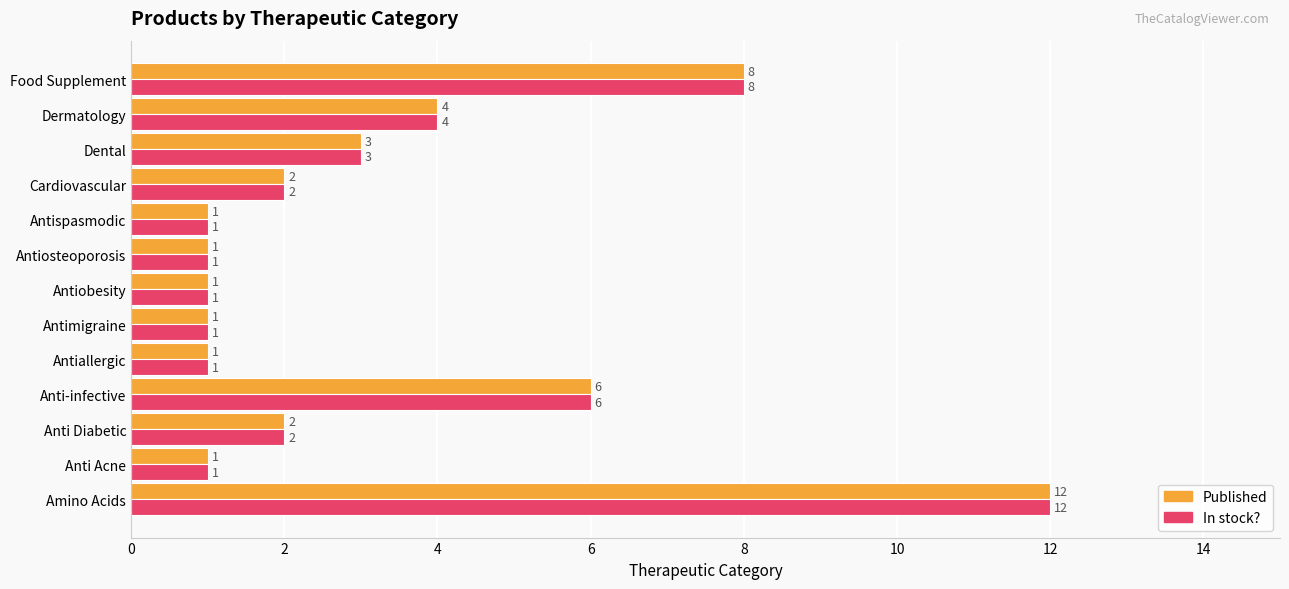

What is the greatest value displayed?

12